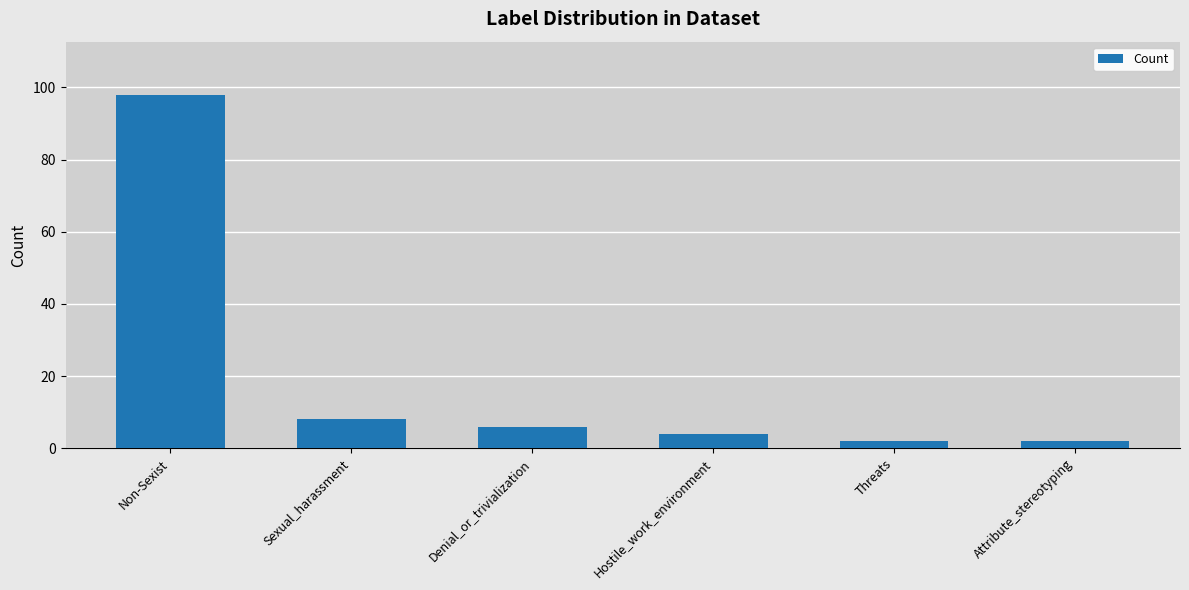

The value at Attribute_stereotyping is 2. True or false?

True